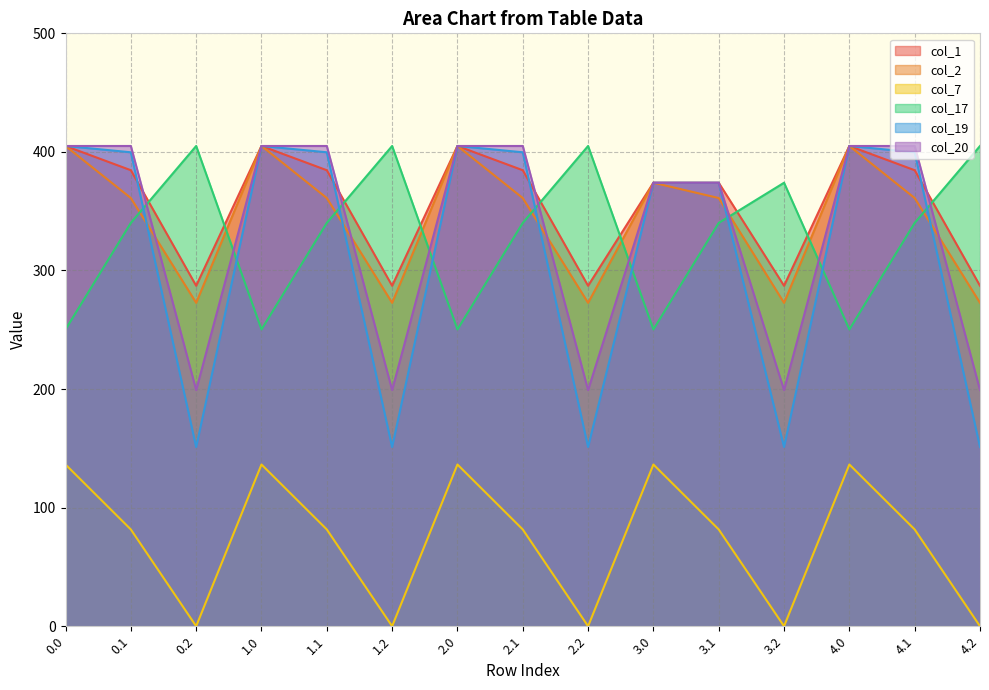

What is the sum of the col_1 values at 3.2 and 0.0?

692.1